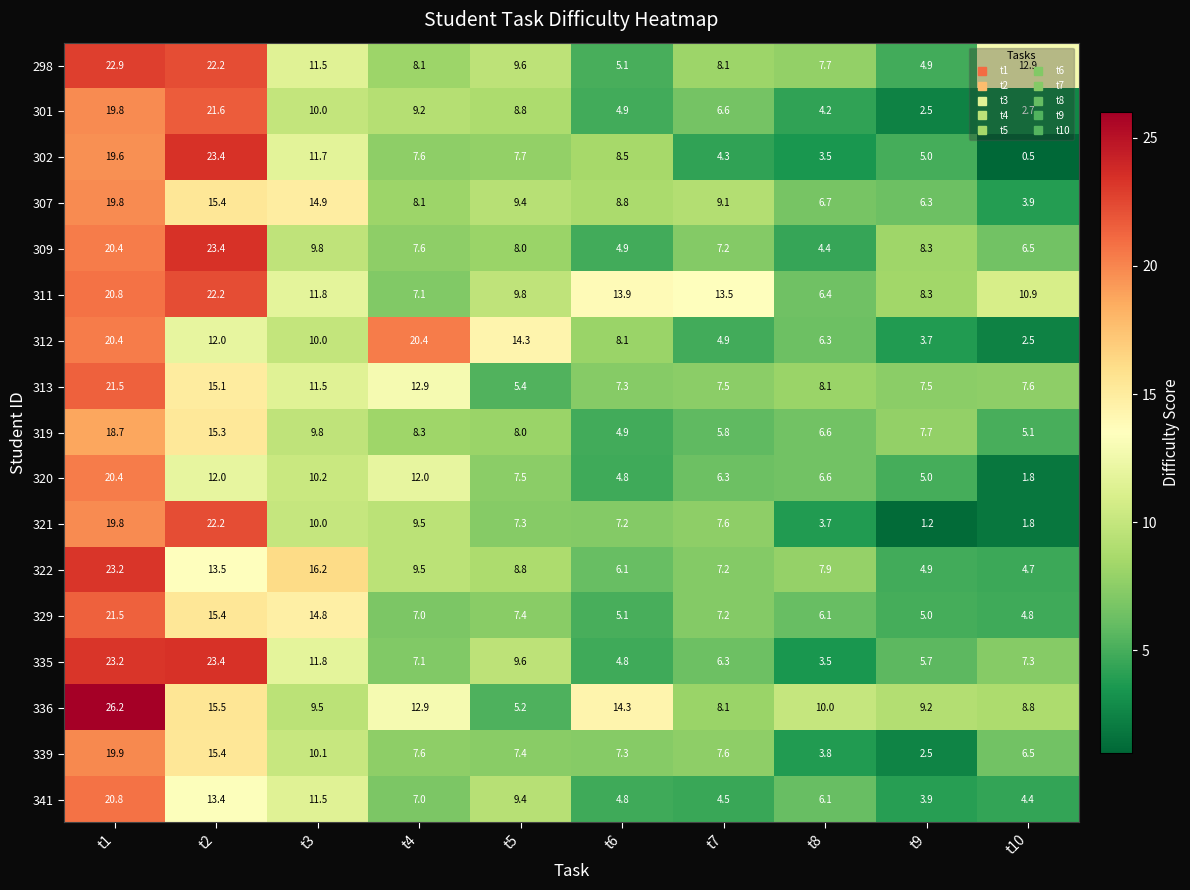

What is the spread (max minus min) of values at t7?

9.2